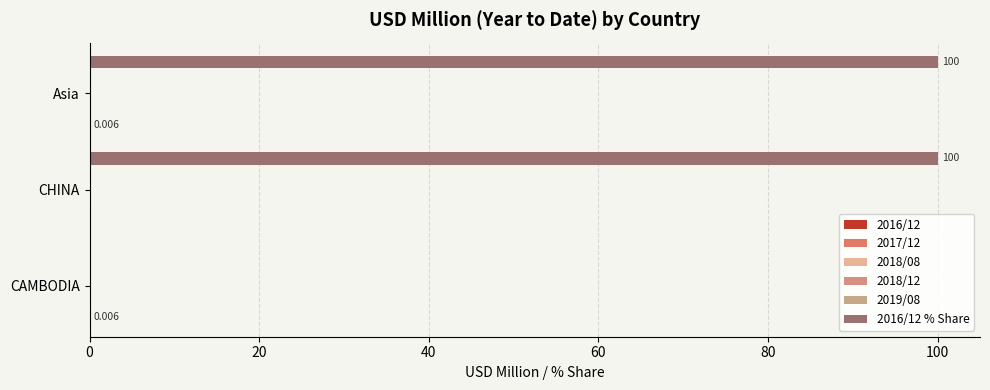

Is it true that 2018/08 equals 0.2 at 0?

False